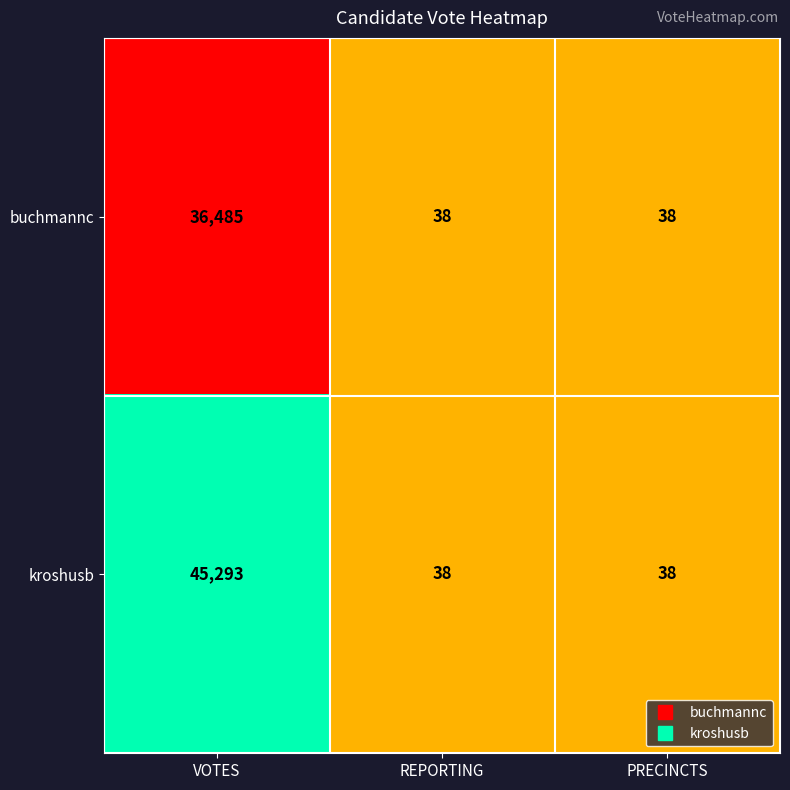

What is the sum of all kroshusb values?

45369